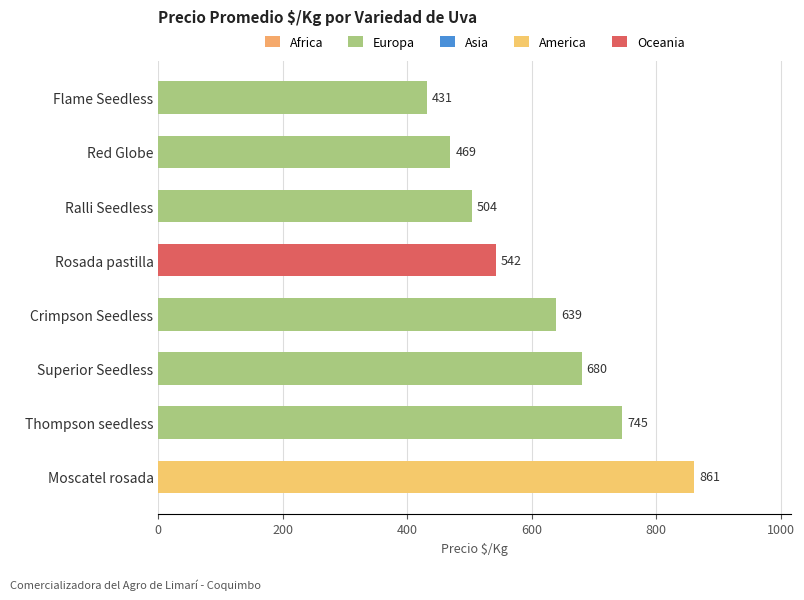

What is the ratio of the value at Crimpson Seedless to the value at Rosada pastilla?

1.2